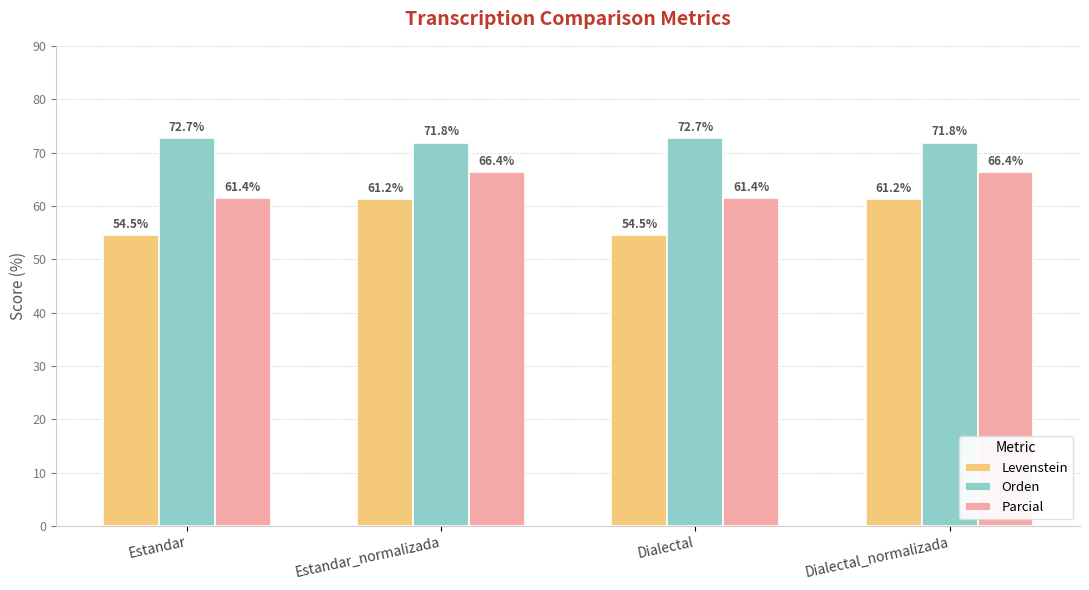

Which series has the largest range (max minus min)?

Levenstein